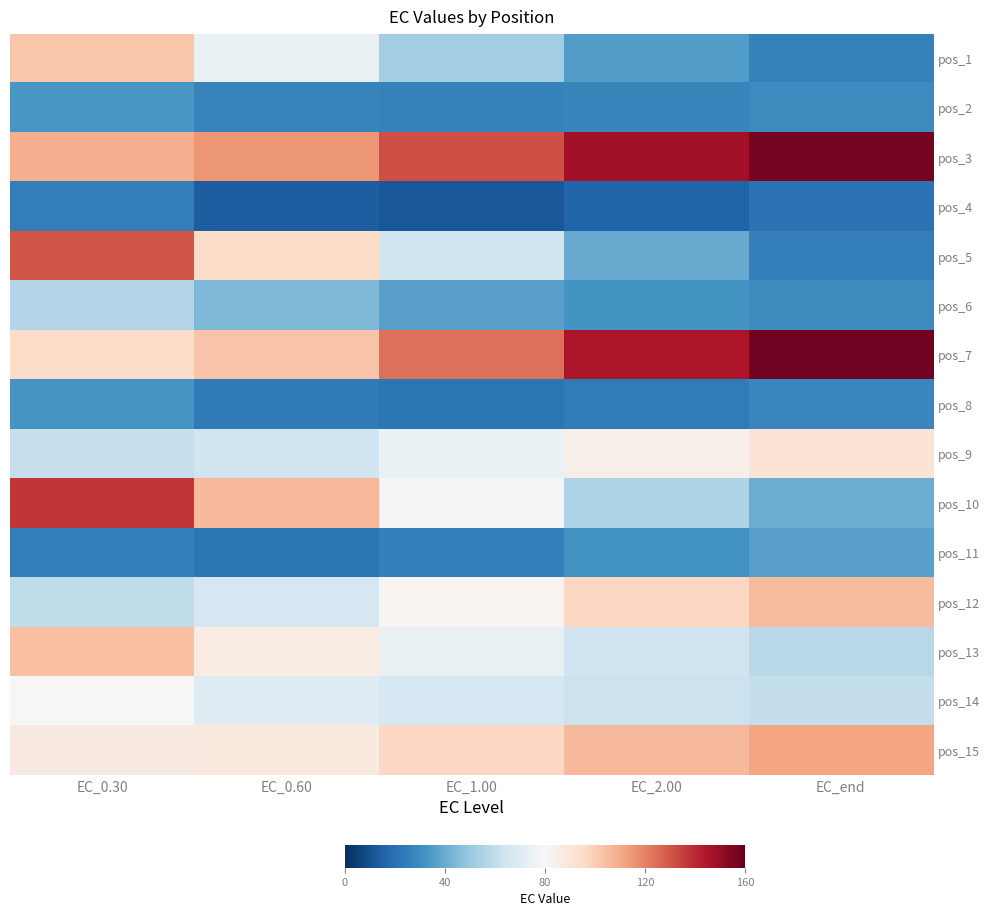

How many distinct data groups are displayed?

15